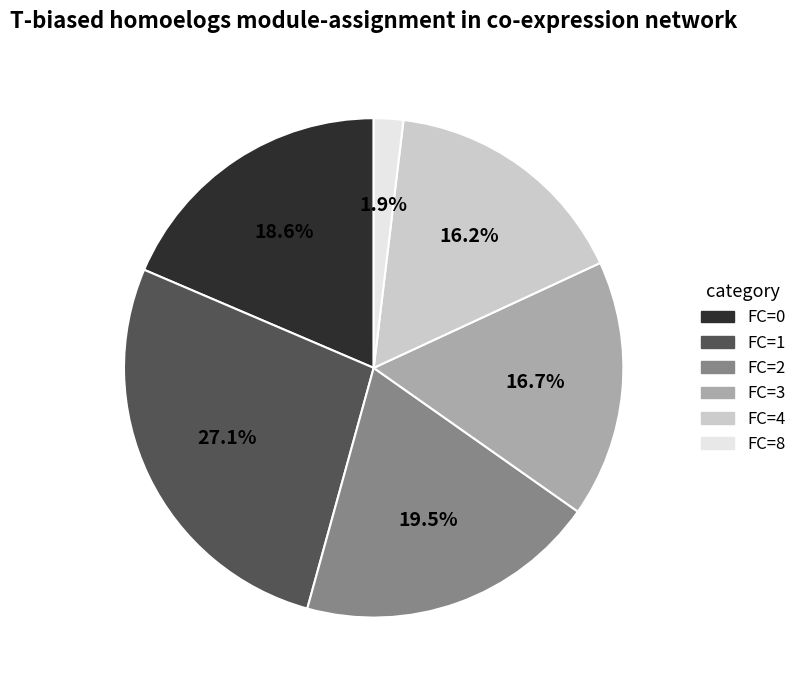

To the nearest percent, what portion does FC=0 represent?

19%